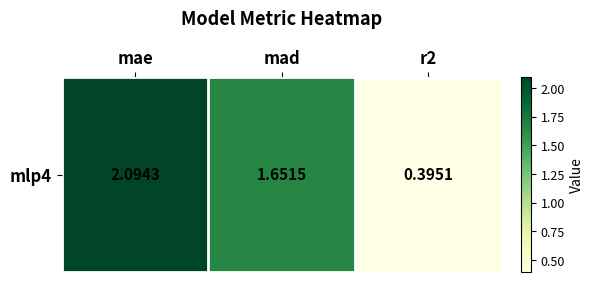

Between r2 and mae, which is larger?

mae